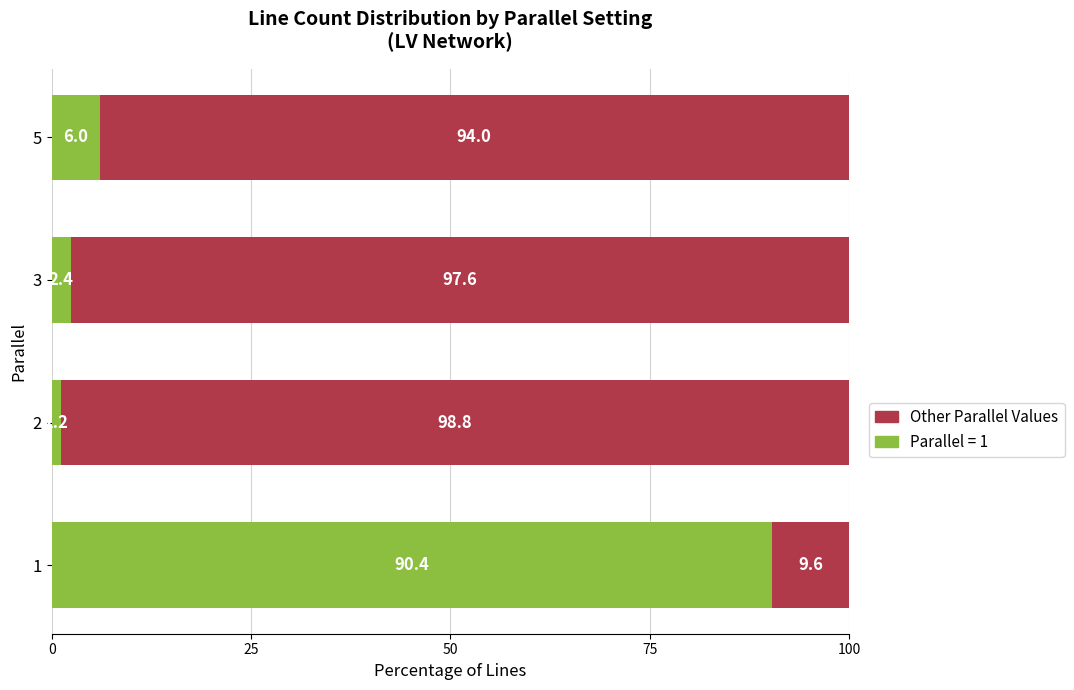

Count the number of categories in the chart.

4